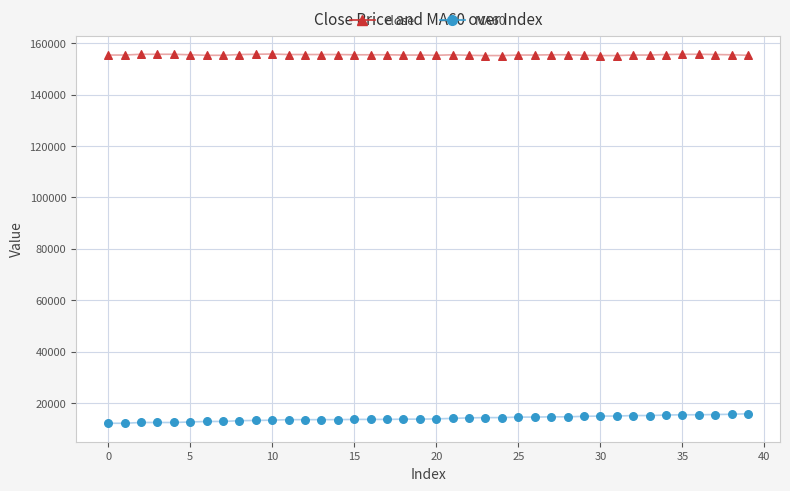

What are all the series names shown in the legend?

close, MA60